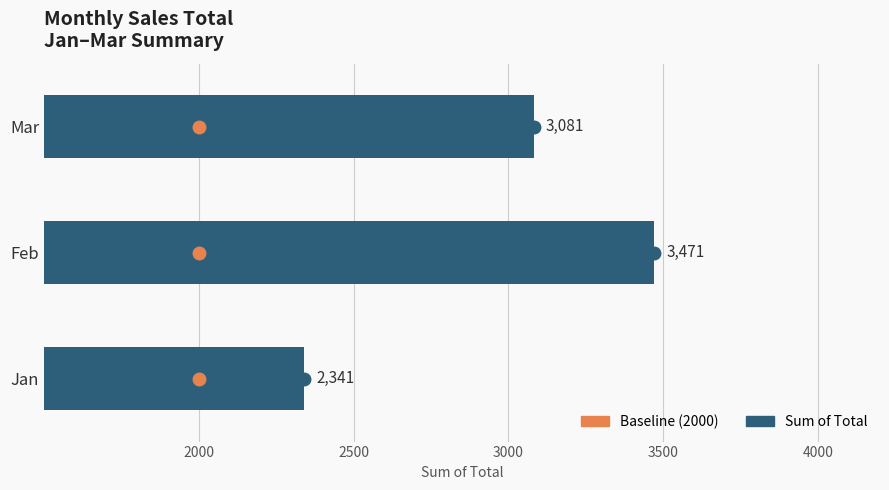

Rank the categories by value from highest to lowest.

Feb, Mar, Jan